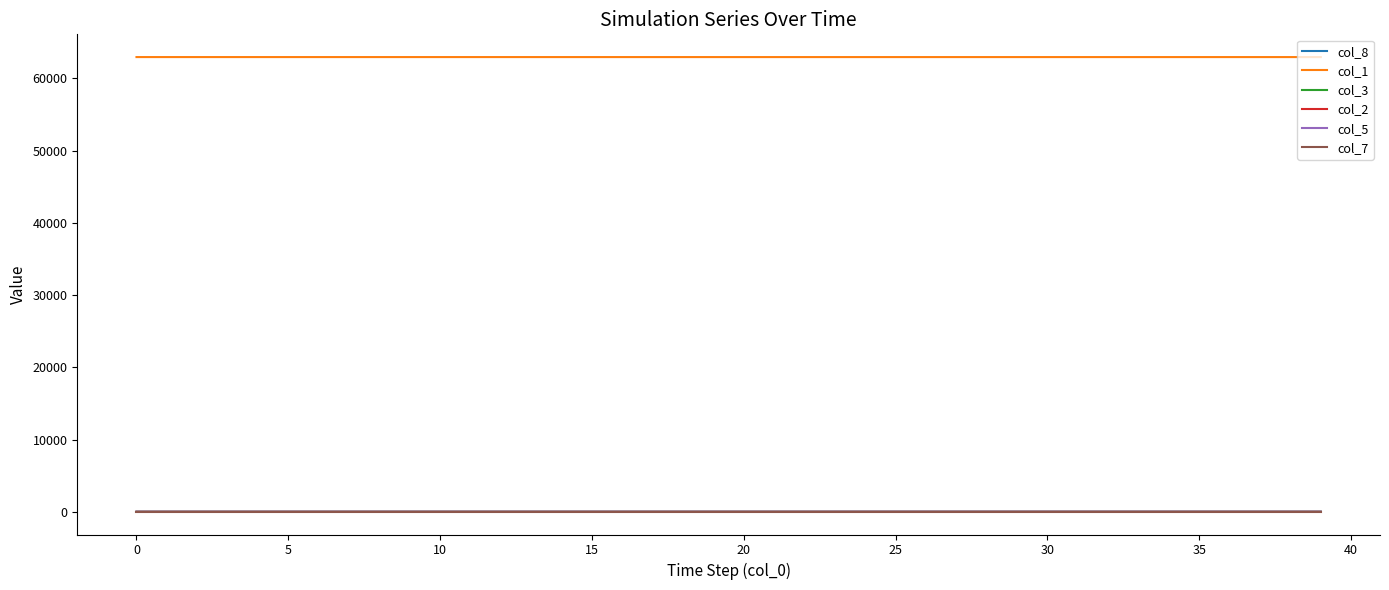

True or false: col_1 and col_2 cross at least once.

False